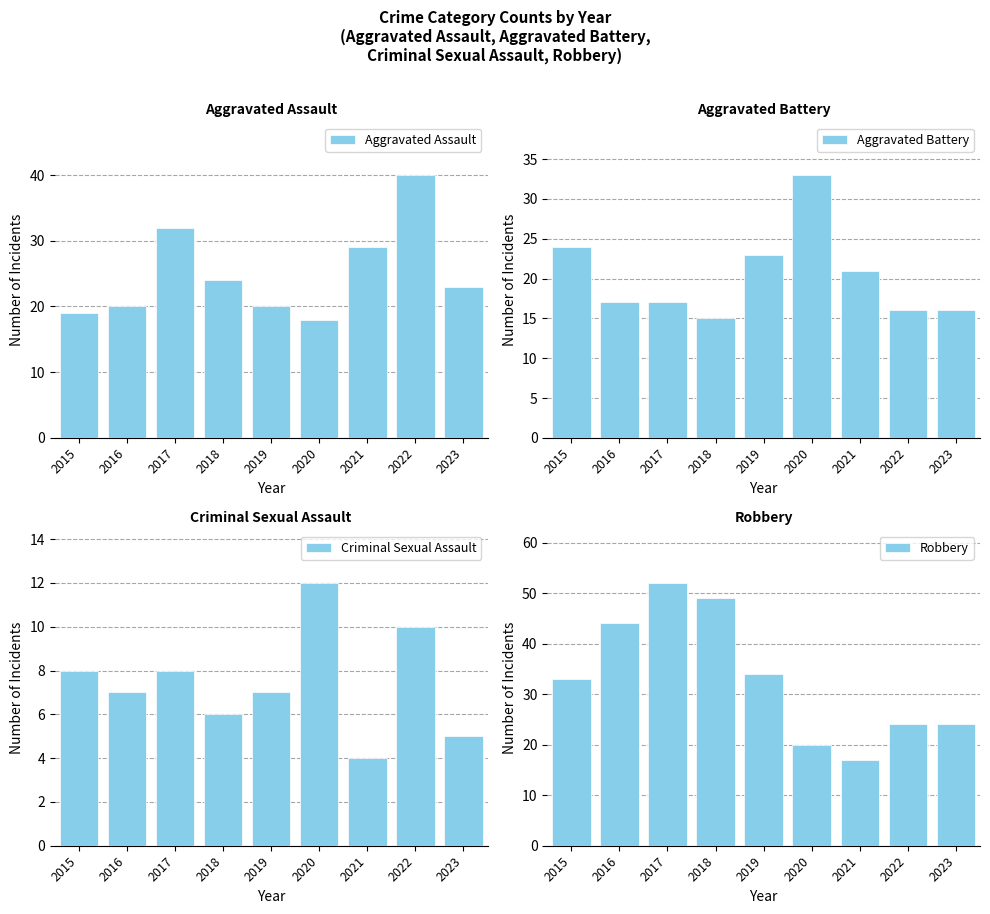

Rank the series by their maximum value, from highest to lowest.

Robbery, Aggravated Assault, Aggravated Battery, Criminal Sexual Assault